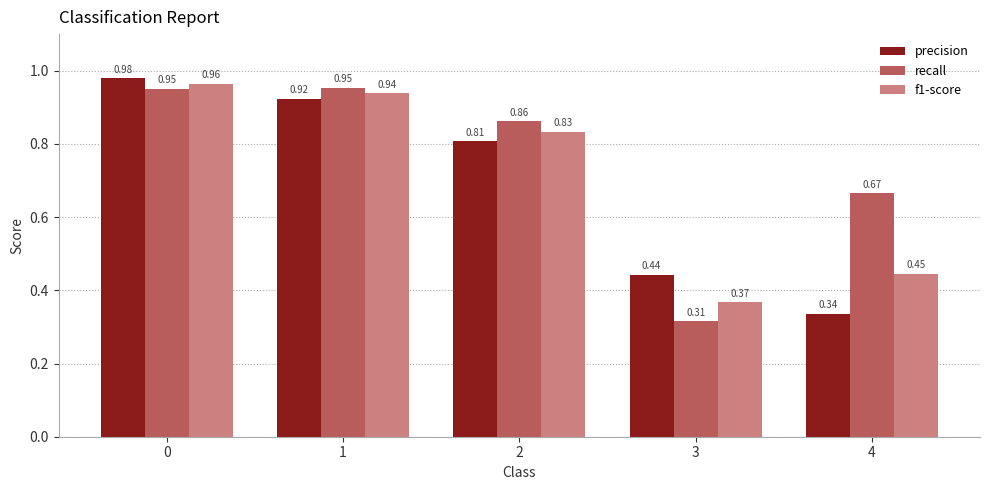

At which label is precision closest to 0?

4